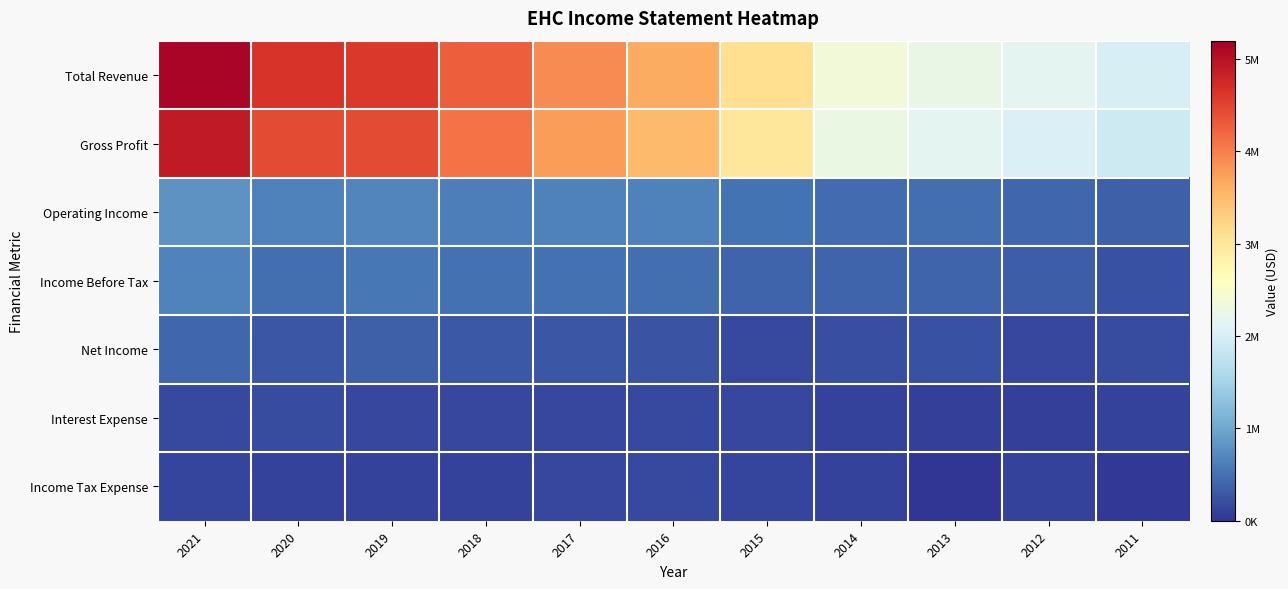

At how many categories does at least one series exceed 557839?

11